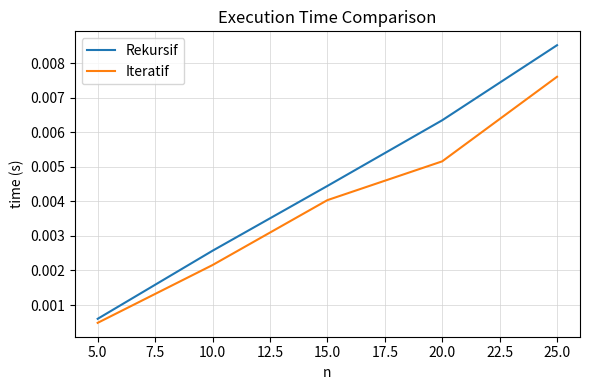

What are all the series names shown in the legend?

Rekursif, Iteratif